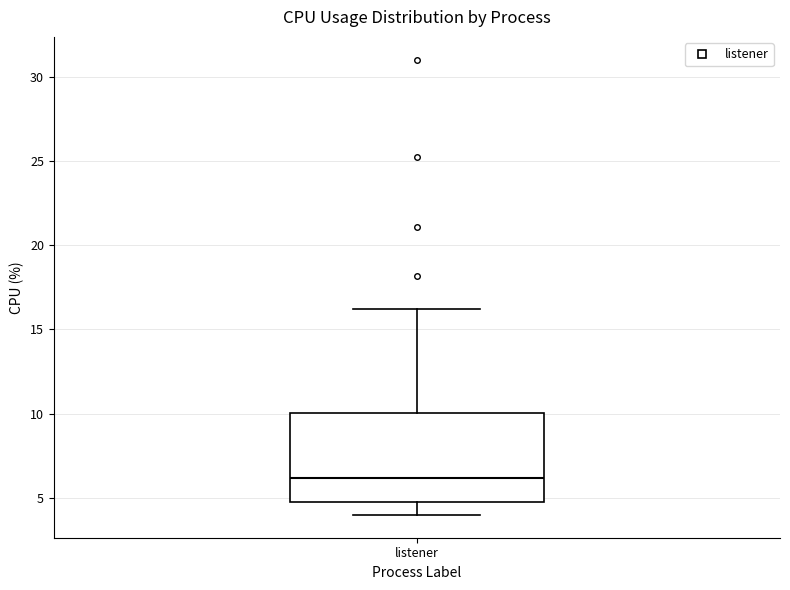

Read this box plot against the y-axis: the position of the median line, the range covered by the box, and the ends of both whiskers. The values are not printed on the chart, so give them approximately, as read against the axis.

median 6, box 5 to 10, whiskers 4 to 16